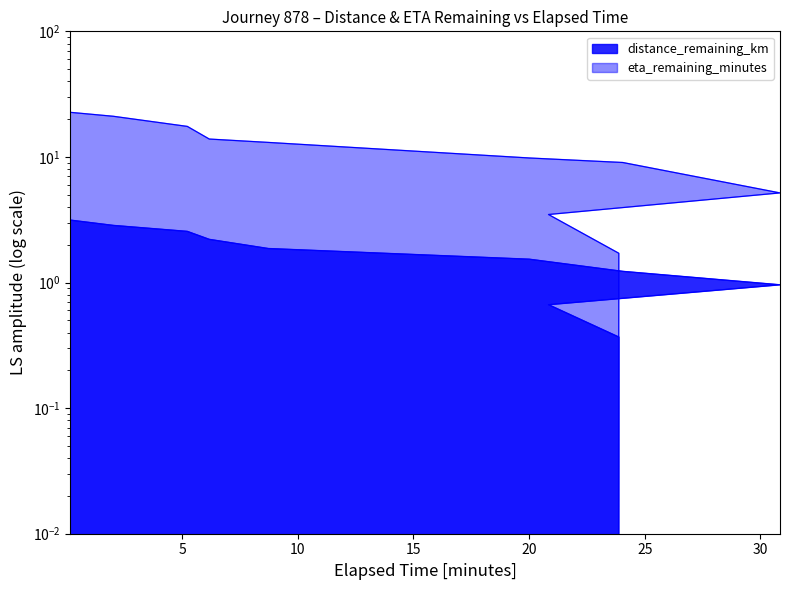

Which series has the largest range (max minus min)?

eta_remaining_minutes